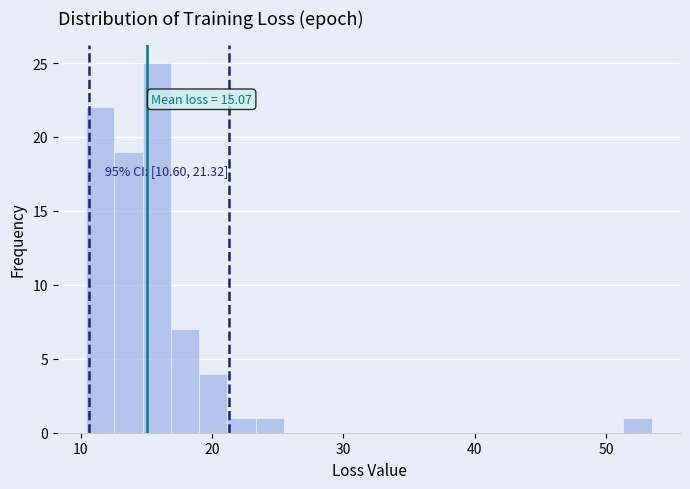

Read against the x-axis, roughly where is the centre of the tallest bar?

16